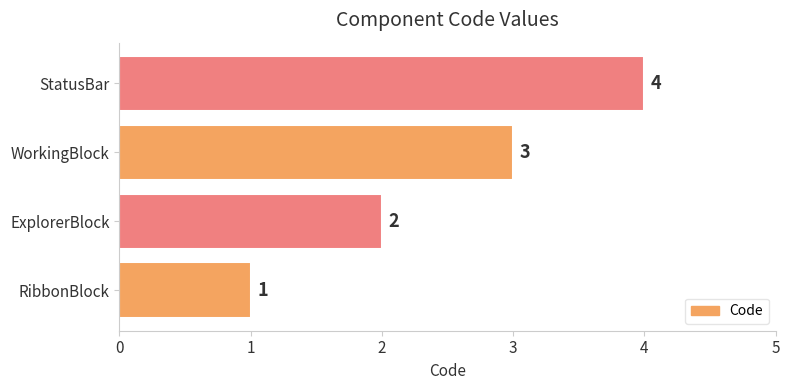

Which label corresponds to the largest value in the chart?

StatusBar